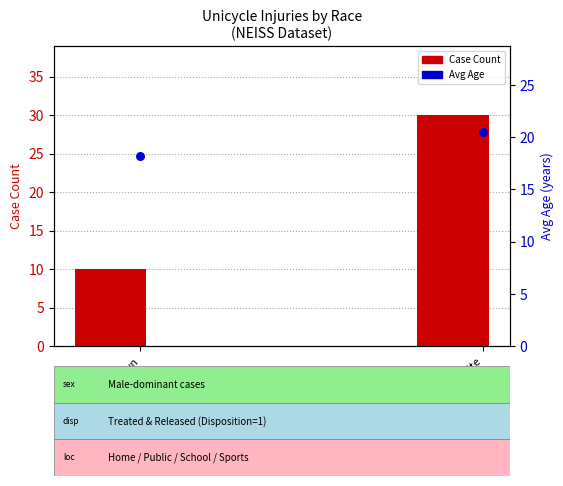

Which series has the largest Y range (max minus min)?

Case Count